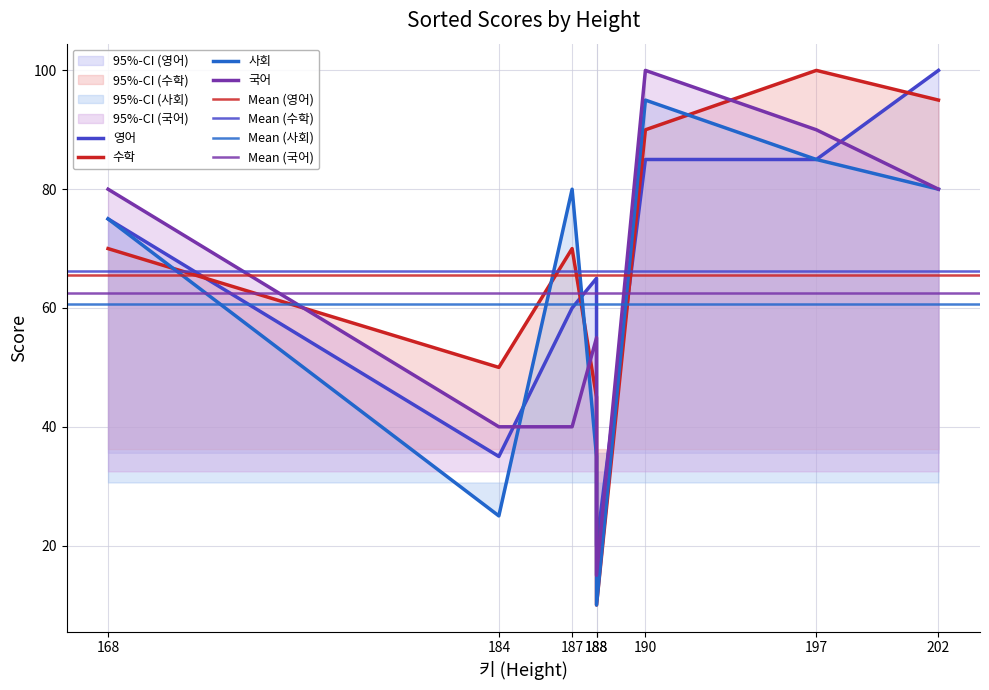

Which series has the widest spread of values?

수학